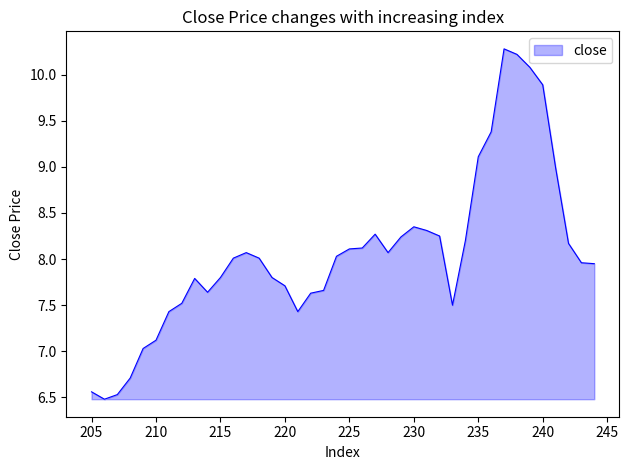

Rank the categories by value from lowest to highest.

206, 207, 205, 208, 209, 210, 221, 211, 233, 212, 222, 214, 223, 220, 213, 219, 215, 244, 243, 218, 216, 224, 228, 217, 225, 226, 242, 234, 229, 232, 227, 231, 230, 241, 235, 236, 240, 239, 238, 237